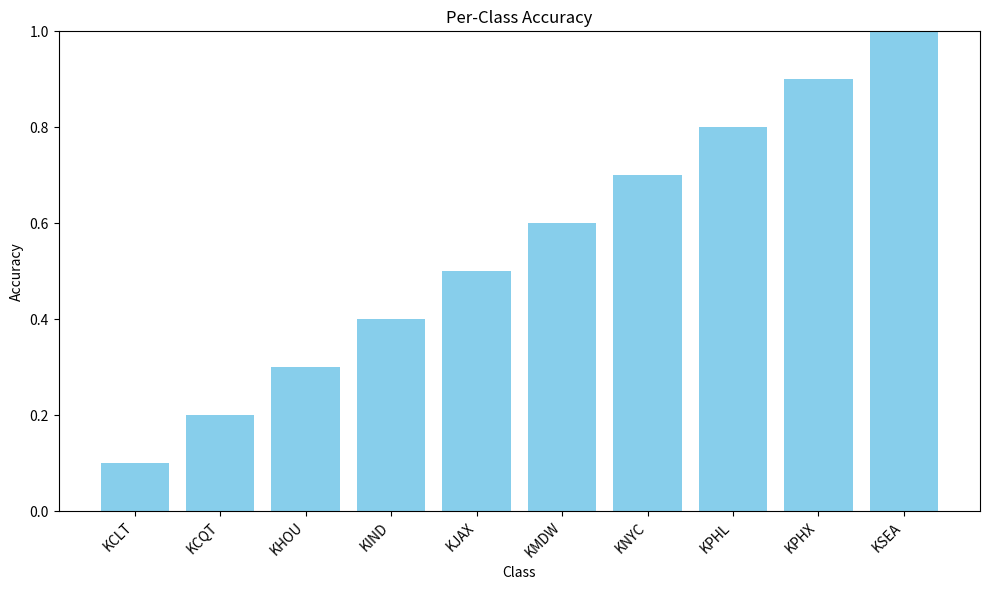

What is the minimum value shown in the chart?

0.1